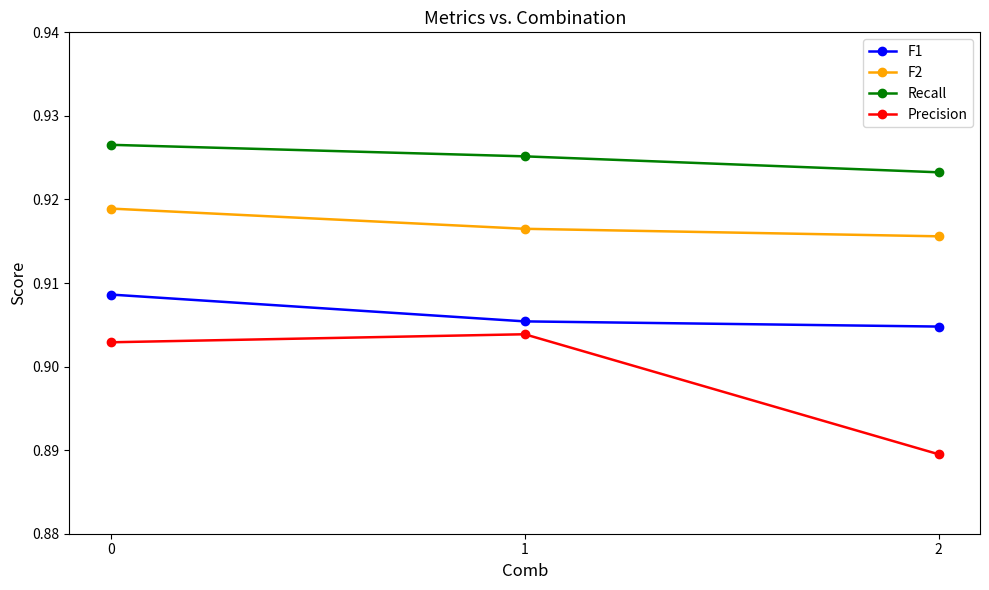

What are all the series names shown in the legend?

F1, F2, Recall, Precision